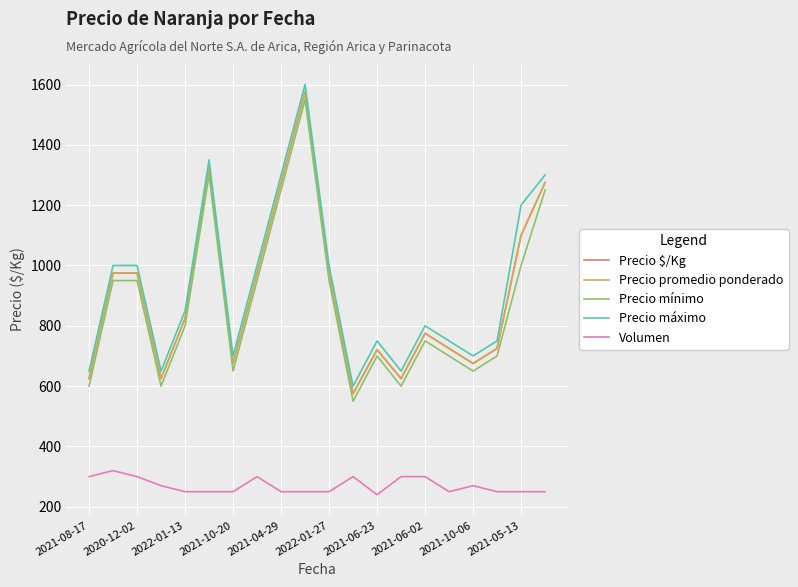

How many lines are shown in the chart?

5